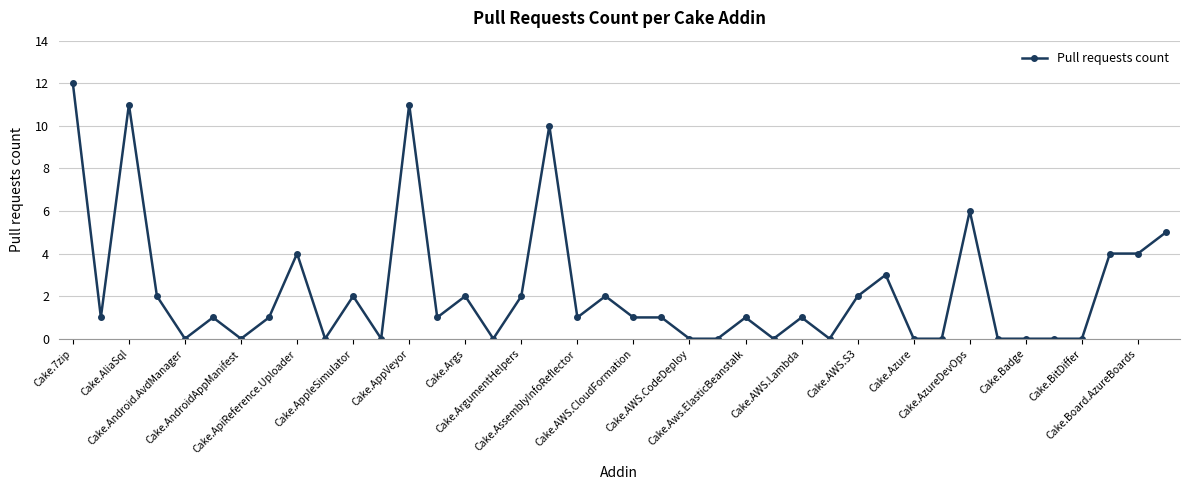

Reading left to right, transcribe all the data shown in this chart.

12	1	11	2	0	1	0	1	4	0	2	0	11	1	2	0	2	10	1	2	1	1	0	0	1	0	1	0	2	3	0	0	6	0	0	0	0	4	4	5